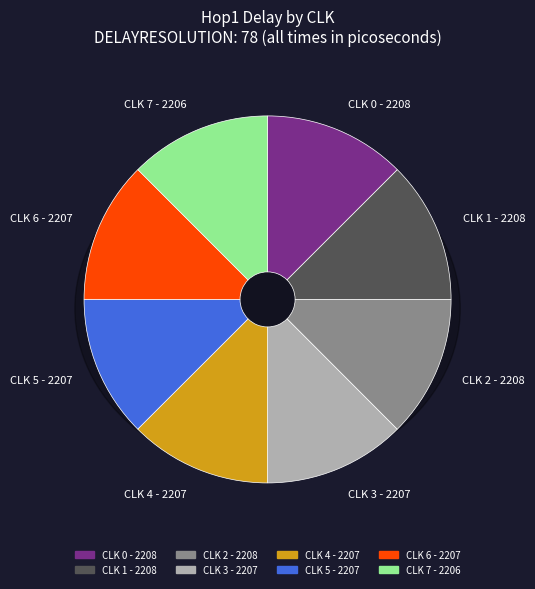

Count the number of slices in the pie.

8